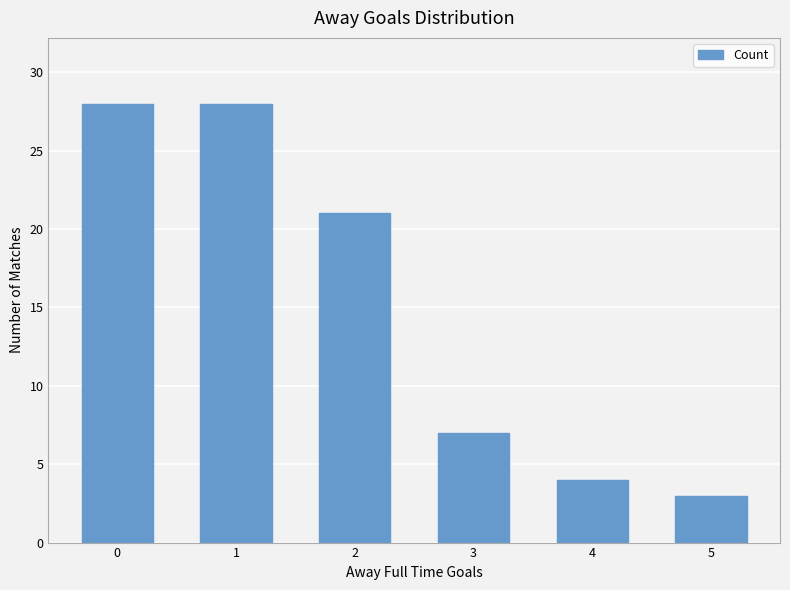

The chart shows a value of 3 at 3. True or false?

False